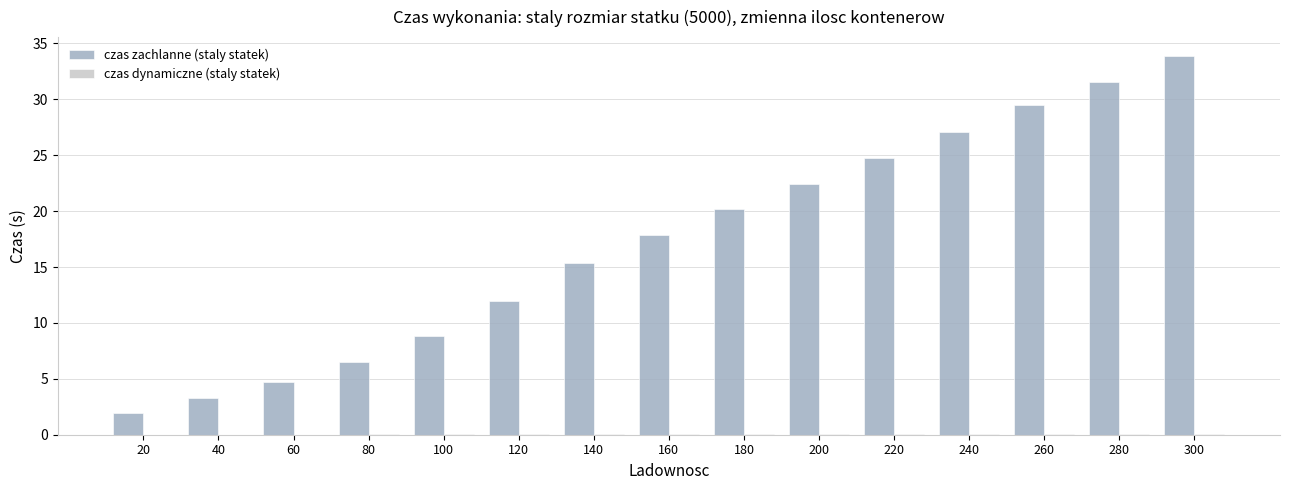

What is the difference between the czas zachlanne (staly statek) values at 180 and 280?

11.4